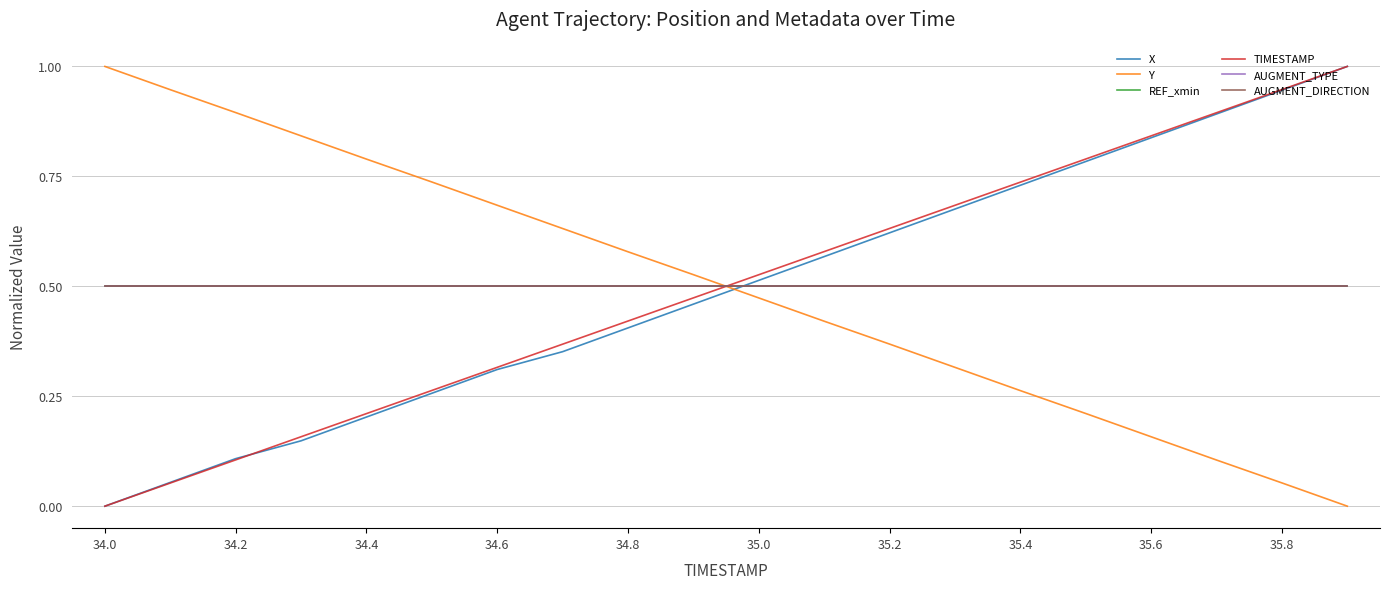

Does the chart have visible grid lines?

Yes